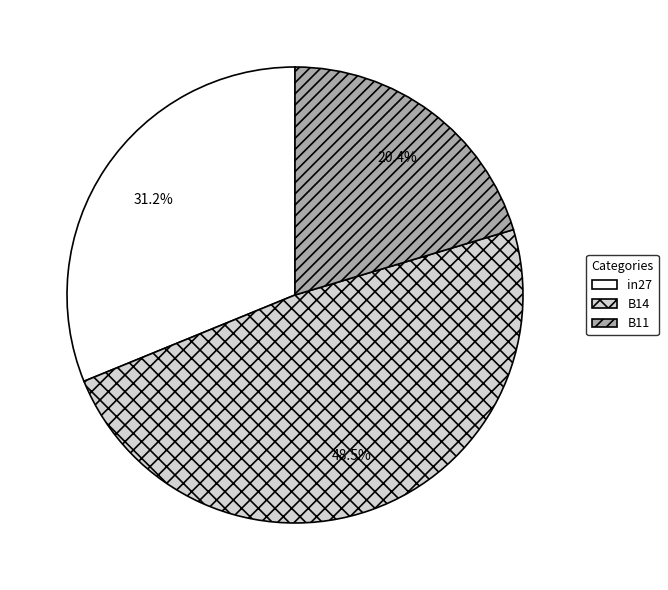

Which slice is the largest?

B14